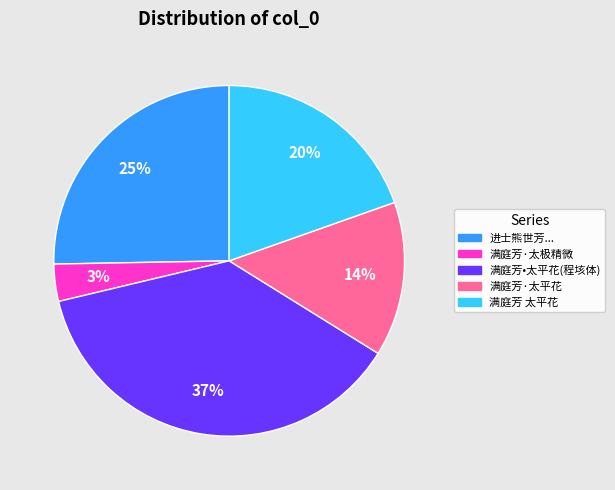

Is there any slice that represents more than half of the pie?

No